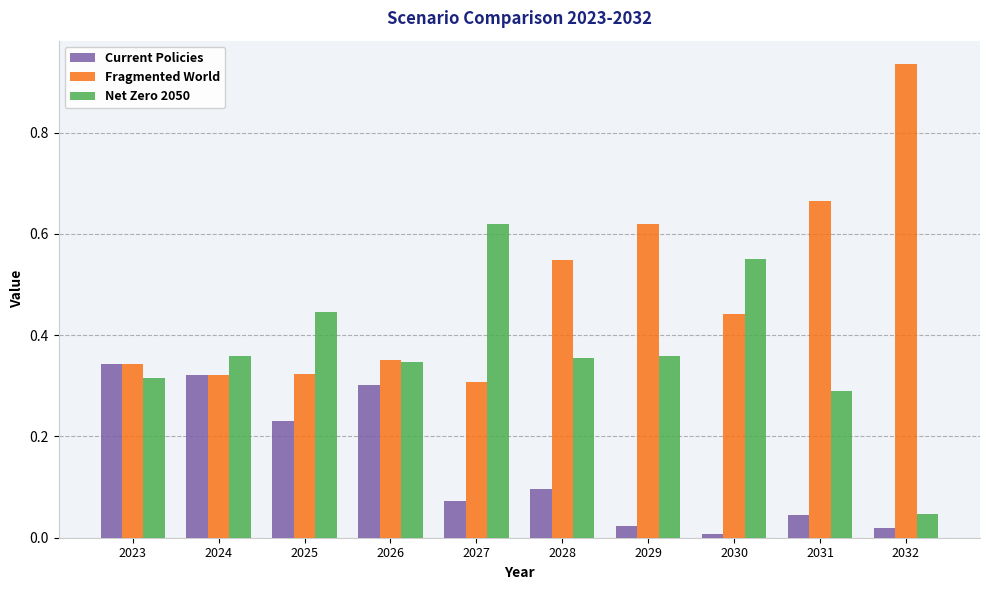

How many bars are there in total?

30